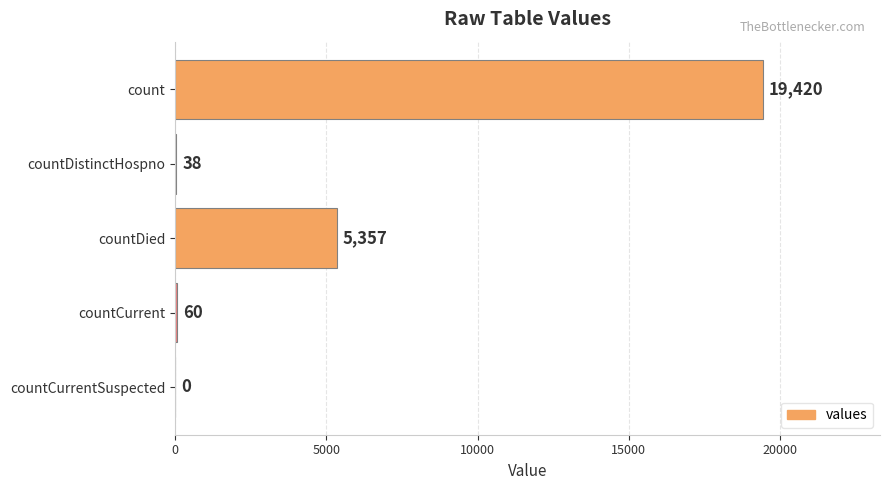

The chart shows a value of 5831 at count. True or false?

False